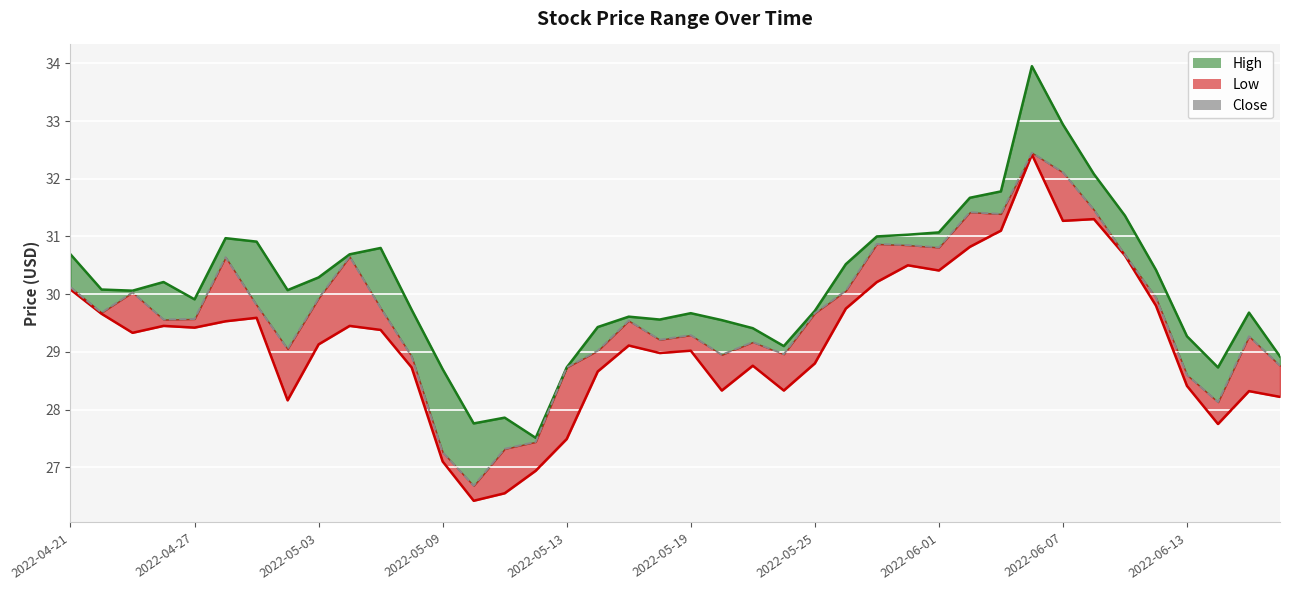

Which has a higher value, 2022-05-06 or 2022-06-02?

2022-06-02